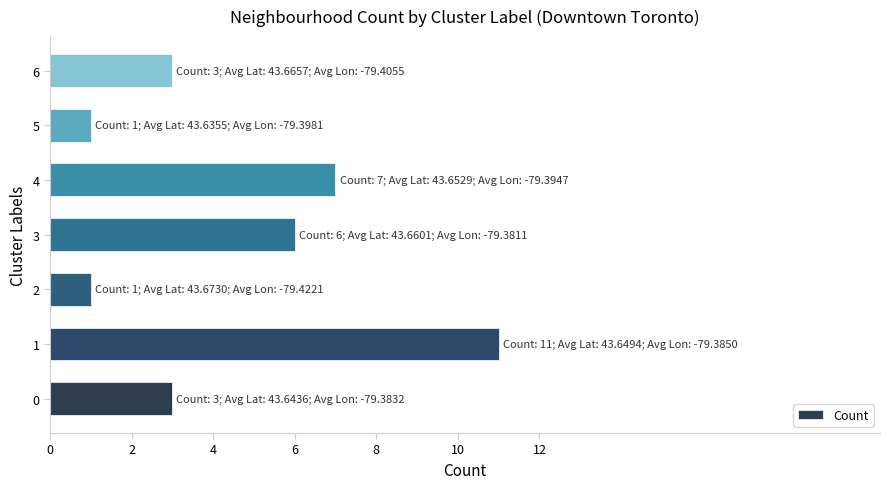

What is the change in value from 1 to 4?

-4